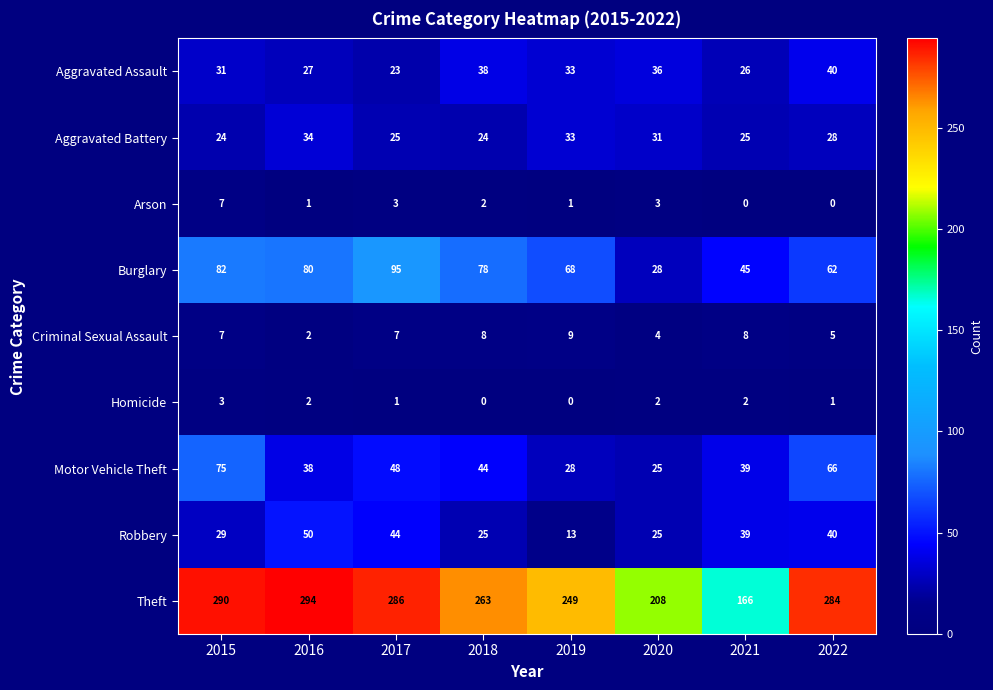

List the series in order of their peak value, lowest first.

Homicide, Arson, Criminal Sexual Assault, Aggravated Battery, Aggravated Assault, Robbery, Motor Vehicle Theft, Burglary, Theft